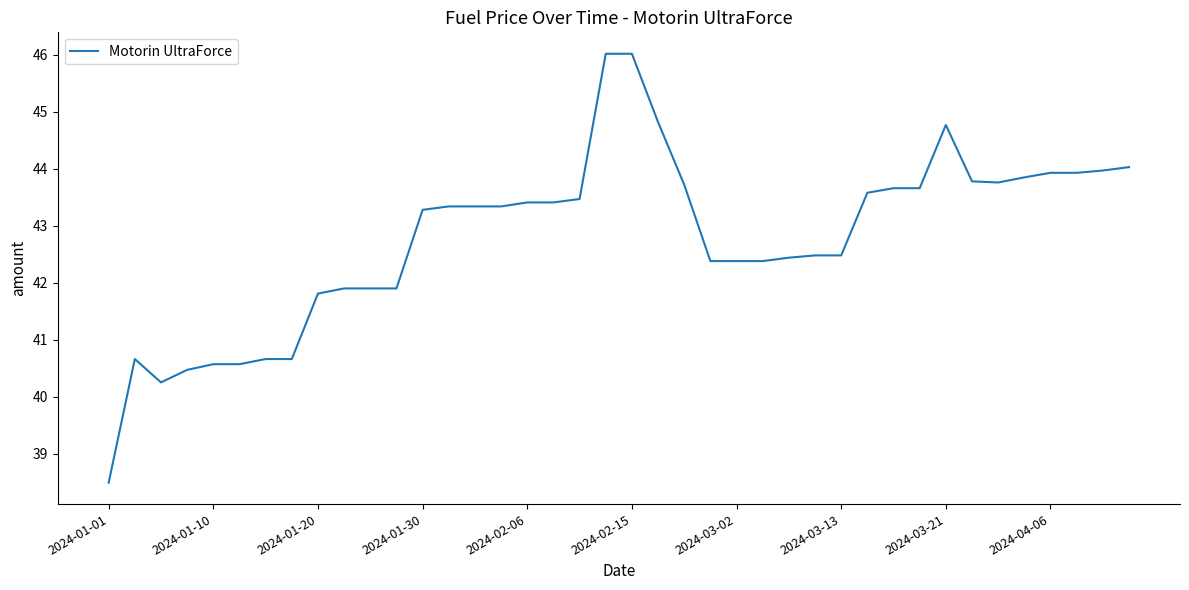

What is the minimum value shown in the chart?

38.5